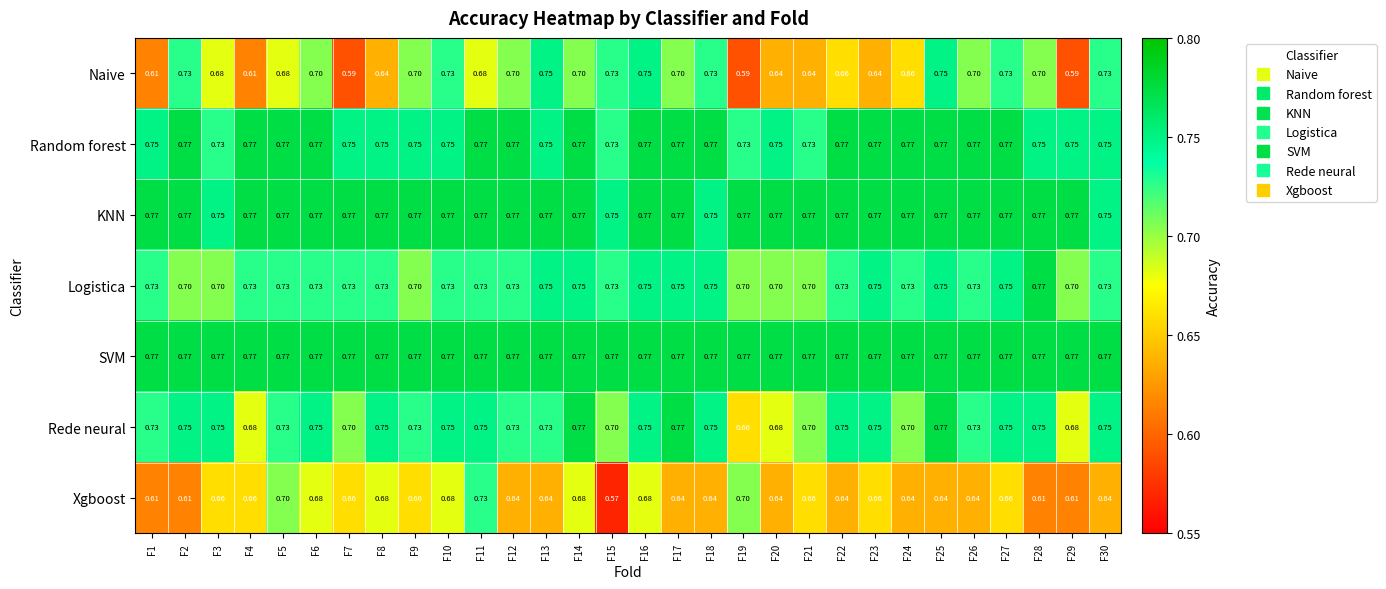

Which series has the largest total across all categories?

SVM